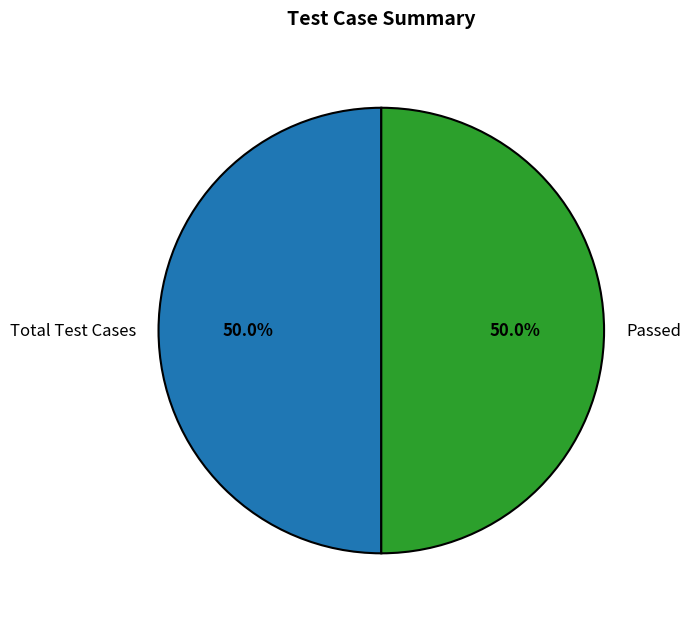

Approximately how many times larger is the value at Passed compared to Total Test Cases?

1.0